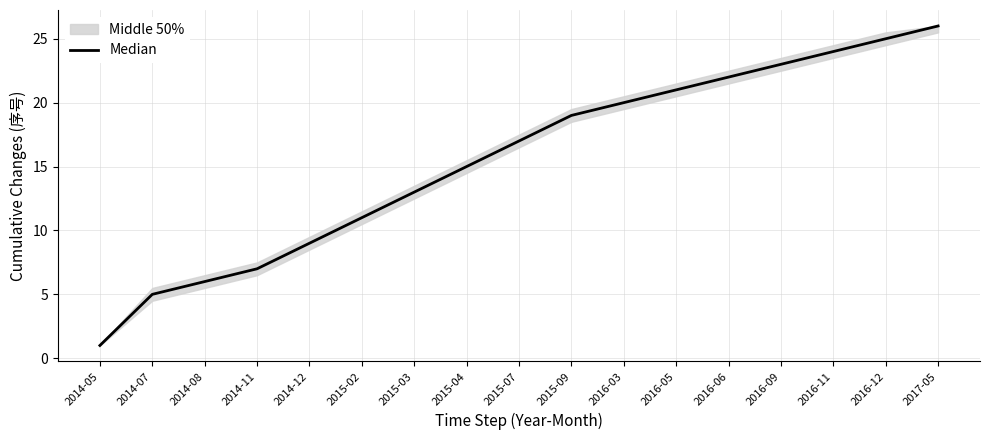

What is the greatest value displayed?

26